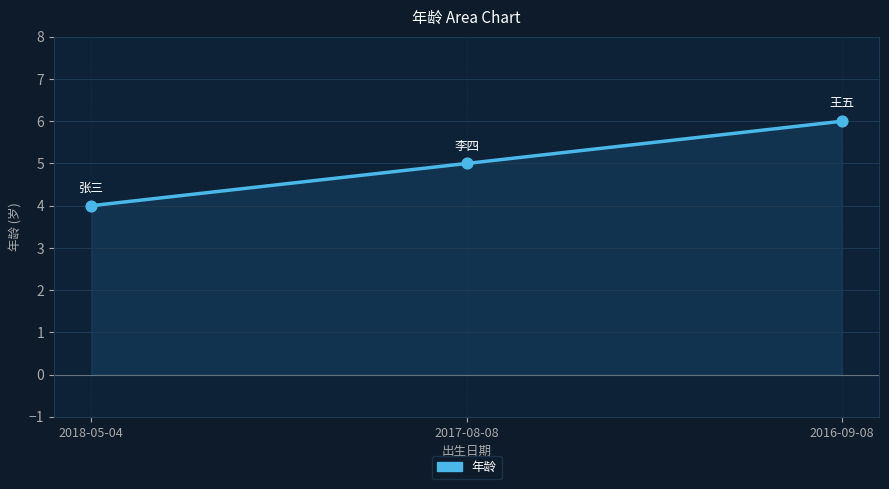

What is the change in value from 2018-05-04 to 2016-09-08?

+2